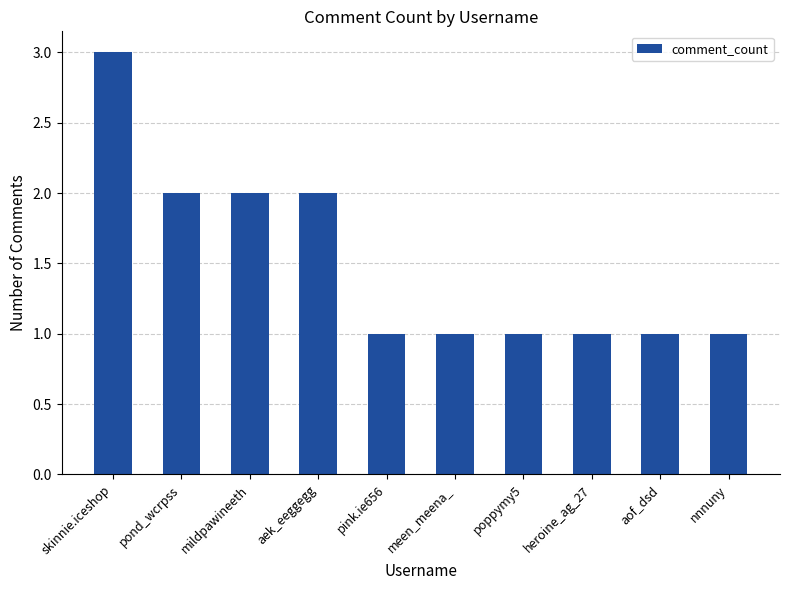

Reading left to right, extract all data points from this chart.

3	2	2	2	1	1	1	1	1	1